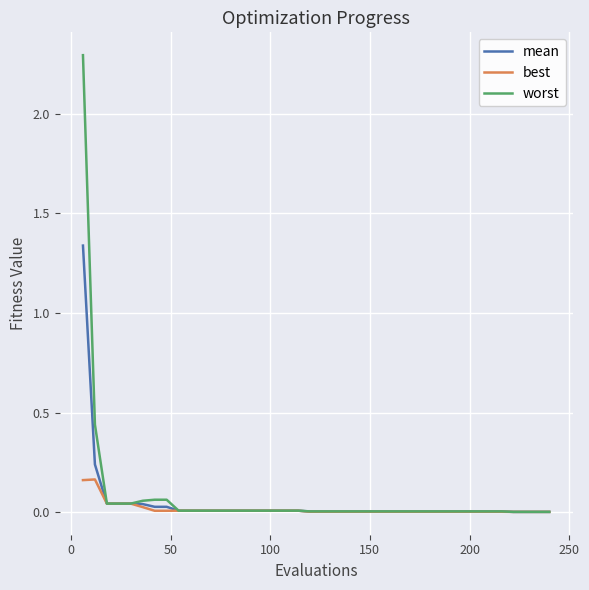

Which series has the widest spread of values?

worst